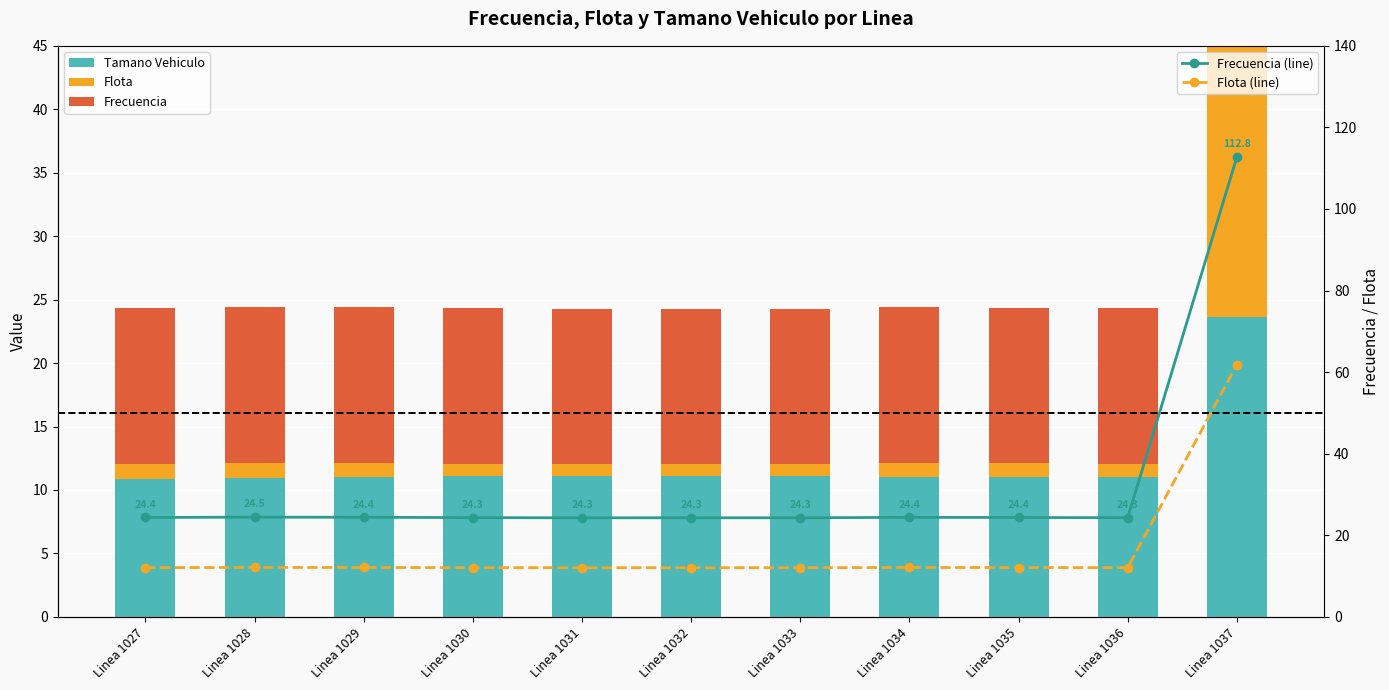

Reading left to right, extract all data points from this chart.

Tamano Vehiculo: 10.9	10.9	11.0	11.1	11.1	11.1	11.1	11.1	11.0	11.0	23.7
Flota: 1.2	1.2	1.1	1.0	1.0	1.0	1.0	1.1	1.1	1.1	38.2
Frecuencia: 12.3	12.3	12.3	12.3	12.2	12.2	12.2	12.3	12.3	12.2	50.9
Frecuencia (line): 24.4	24.5	24.4	24.3	24.3	24.3	24.3	24.4	24.4	24.3	112.8
Flota (line): 12.1	12.1	12.1	12.1	12.1	12.1	12.1	12.1	12.1	12.1	61.9